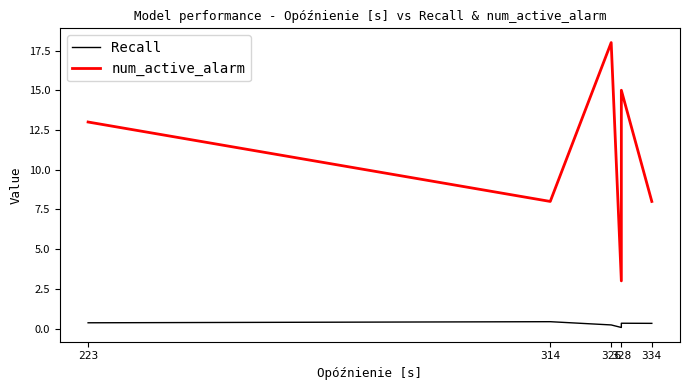

At 326, list the series in order from largest to smallest.

num_active_alarm, Recall